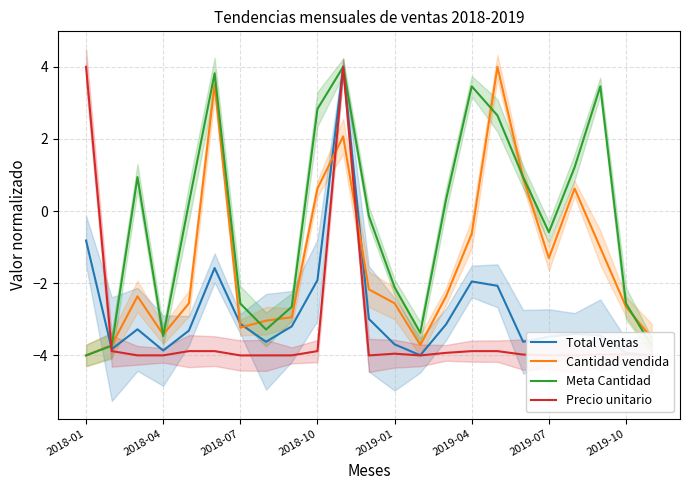

What is the spread (max minus min) of values at 22?

0.5